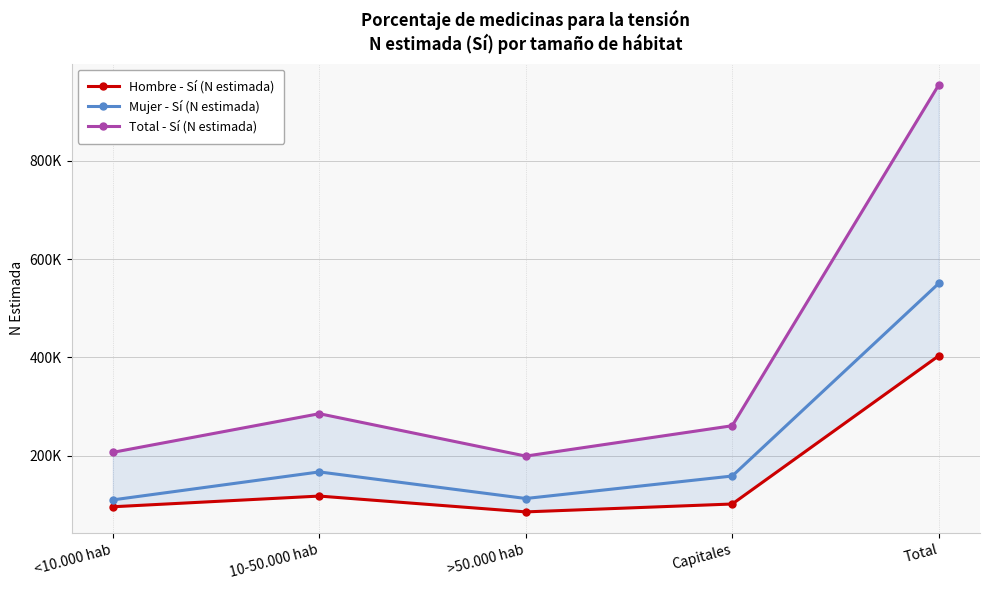

What are all the series names shown in the legend?

Hombre - Sí (N estimada), Mujer - Sí (N estimada), Total - Sí (N estimada)